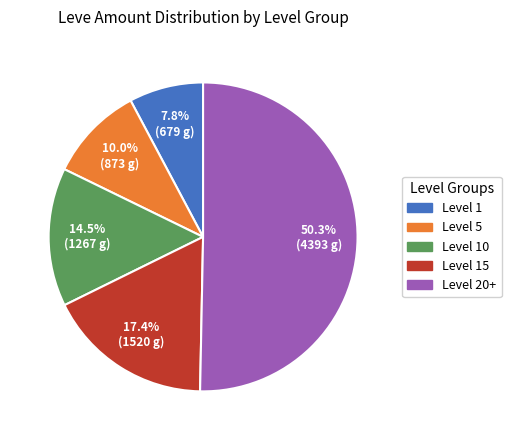

Combined, do Level 20+ and Level 15 account for over 50%?

Yes